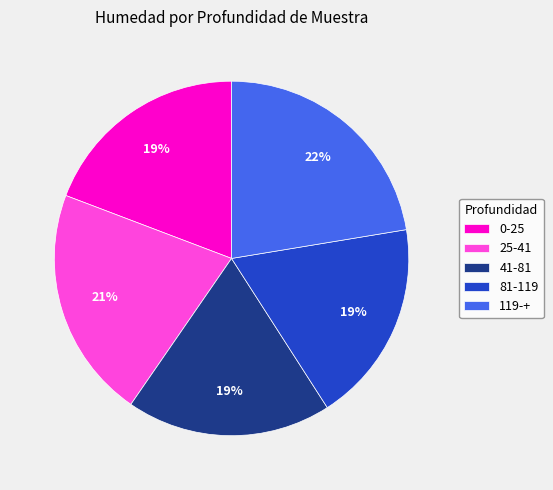

Between 0-25 and 25-41, which is larger?

25-41